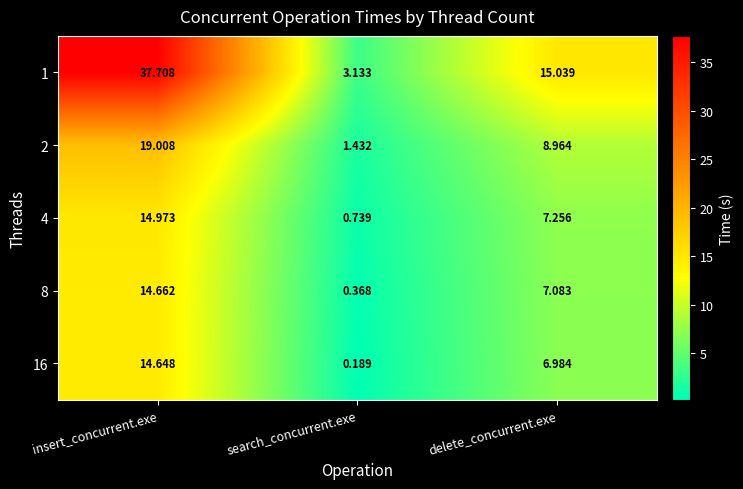

At which label does 1 reach its peak?

insert_concurrent.exe